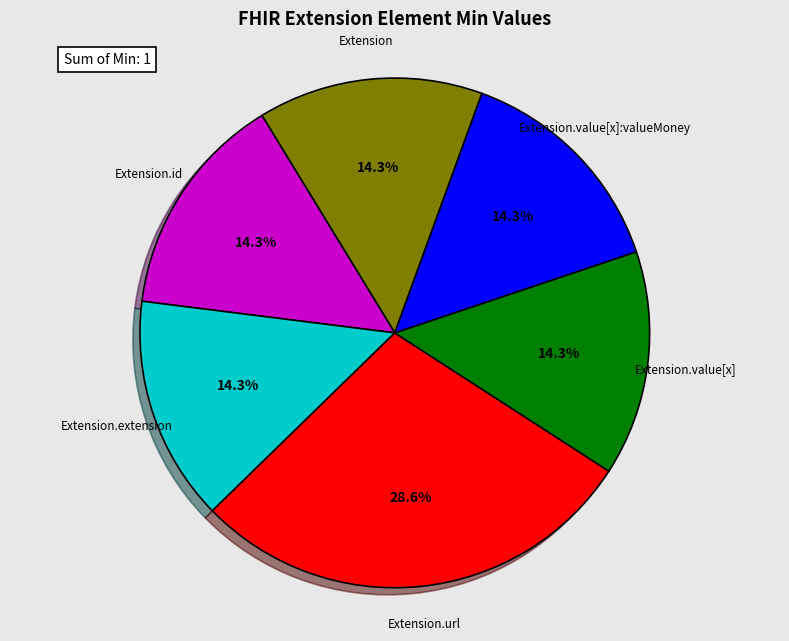

Does any single category account for the majority?

No